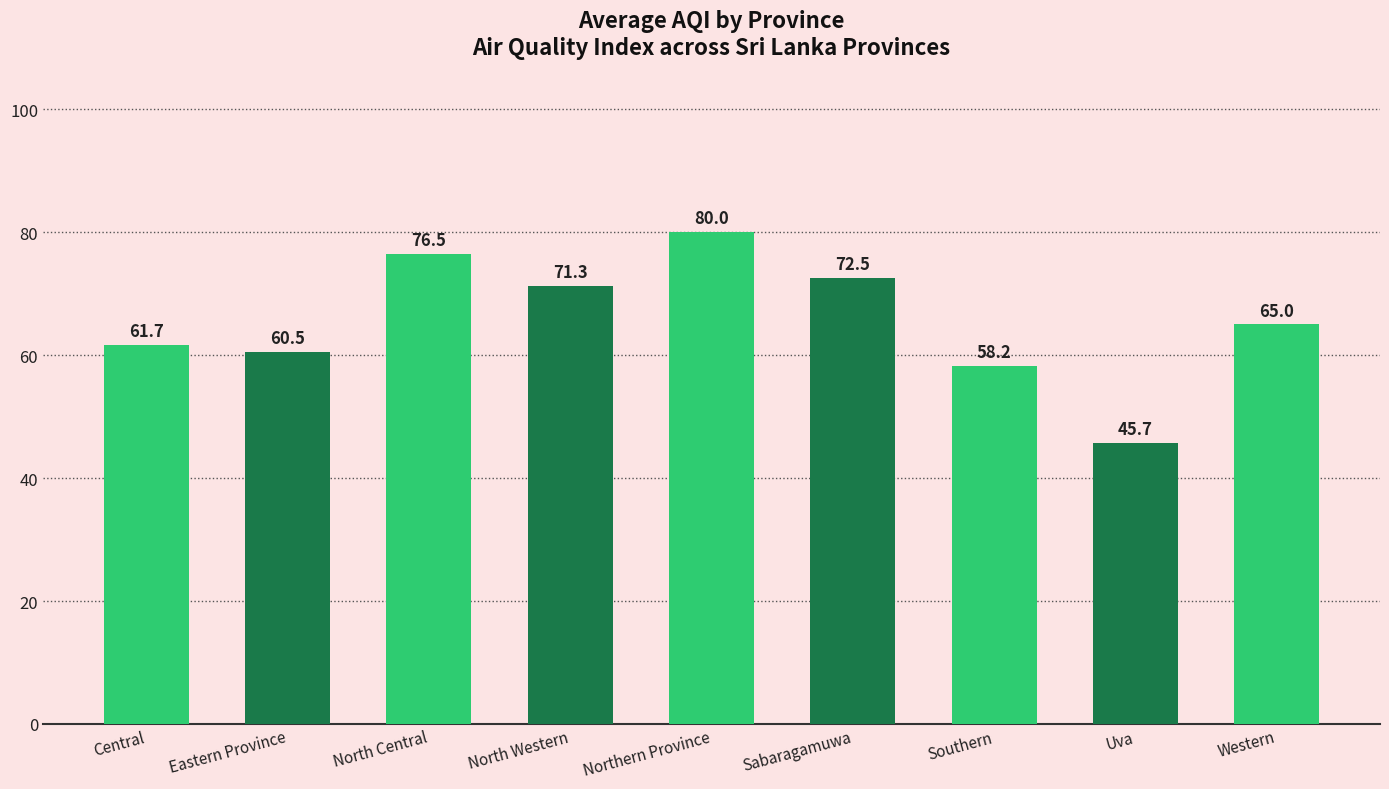

What is the label of the 6th bar from the left?

Sabaragamuwa